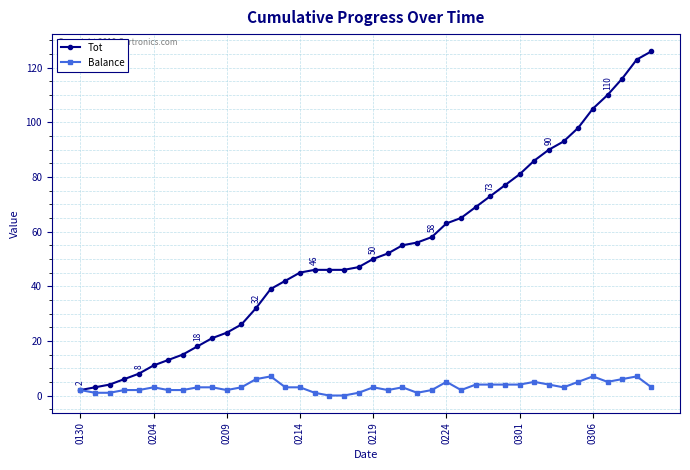

Count the Balance values in the range 2 to 4.

24